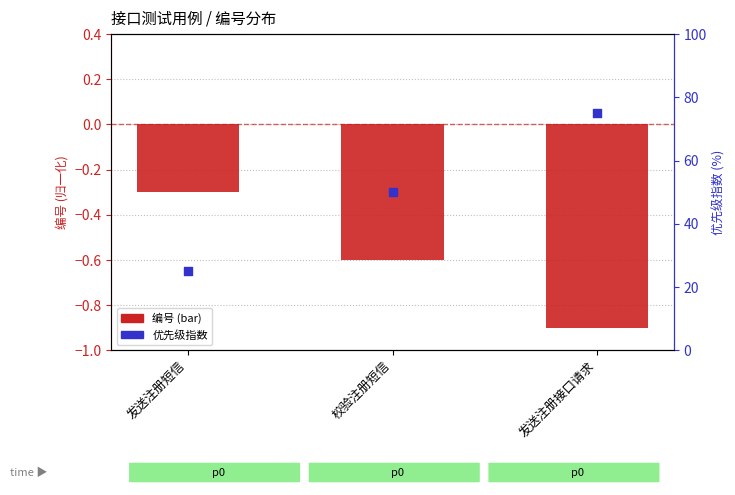

Which series has the widest spread of Y values?

优先级指数